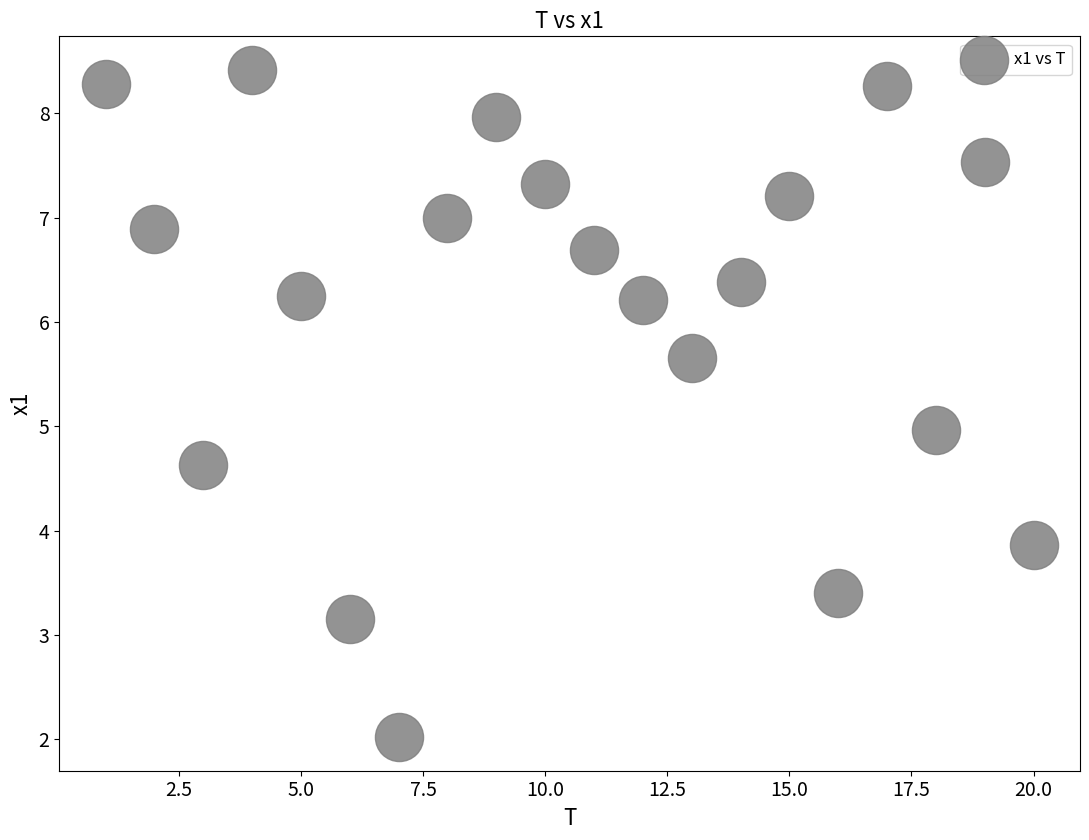

What is the range of X values (max minus min)?

19.0